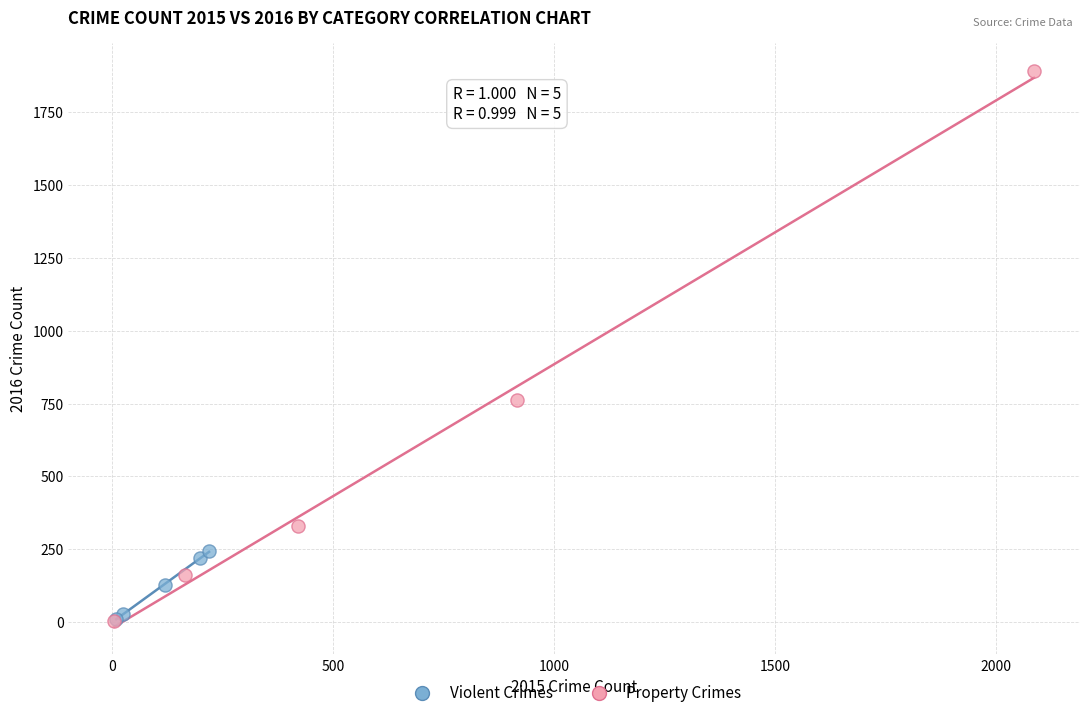

Which series contains the highest Y value?

Property Crimes